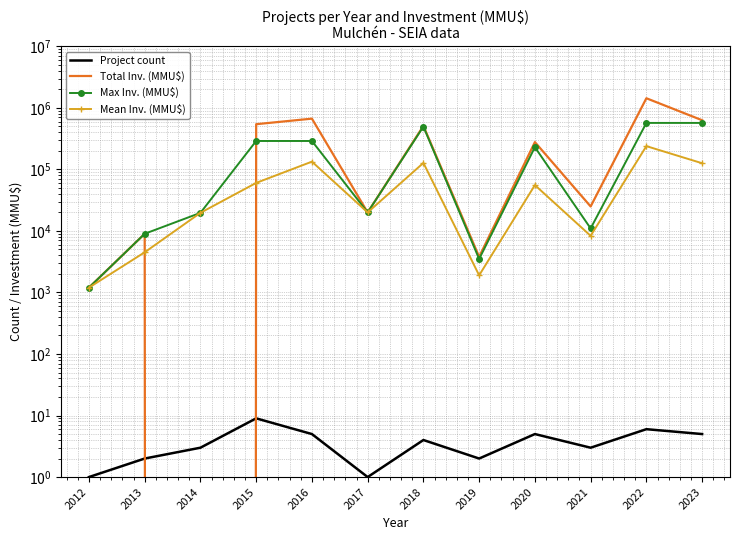

At which category is the sum across all series the highest?

2022